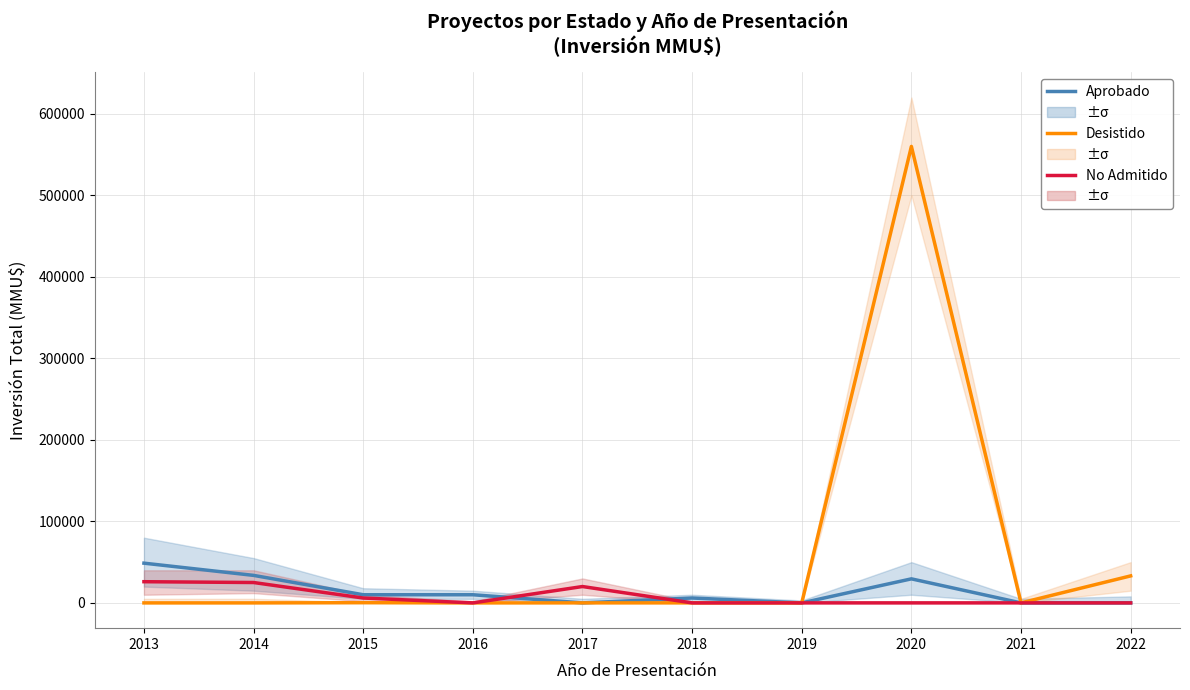

Which series ends up on top after the final intersection of Desistido and No Admitido?

Desistido